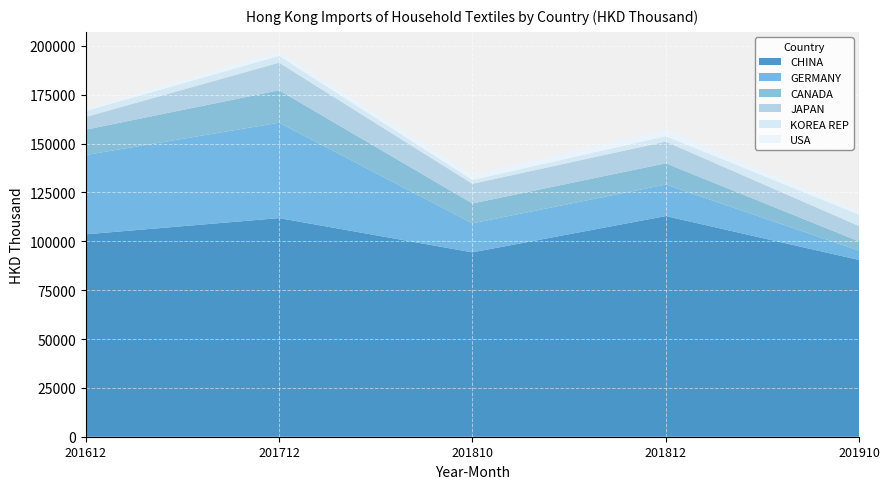

Reading right to left, transcribe all the data shown in this chart.

CHINA: 90449.8	112909.4	94345.6	111871.9	103570.5
GERMANY: 4766.2	16144.1	14860.2	48819.9	40591.1
CANADA: 4713.8	10861.1	10163.9	16585.3	12964.8
JAPAN: 7855.4	11109.2	10037.5	14145.2	6488.7
KOREA REP: 5815.0	2747.1	1920.8	3456.5	3073.6
USA: 1827.0	3461.5	2981.6	2434.3	1163.0